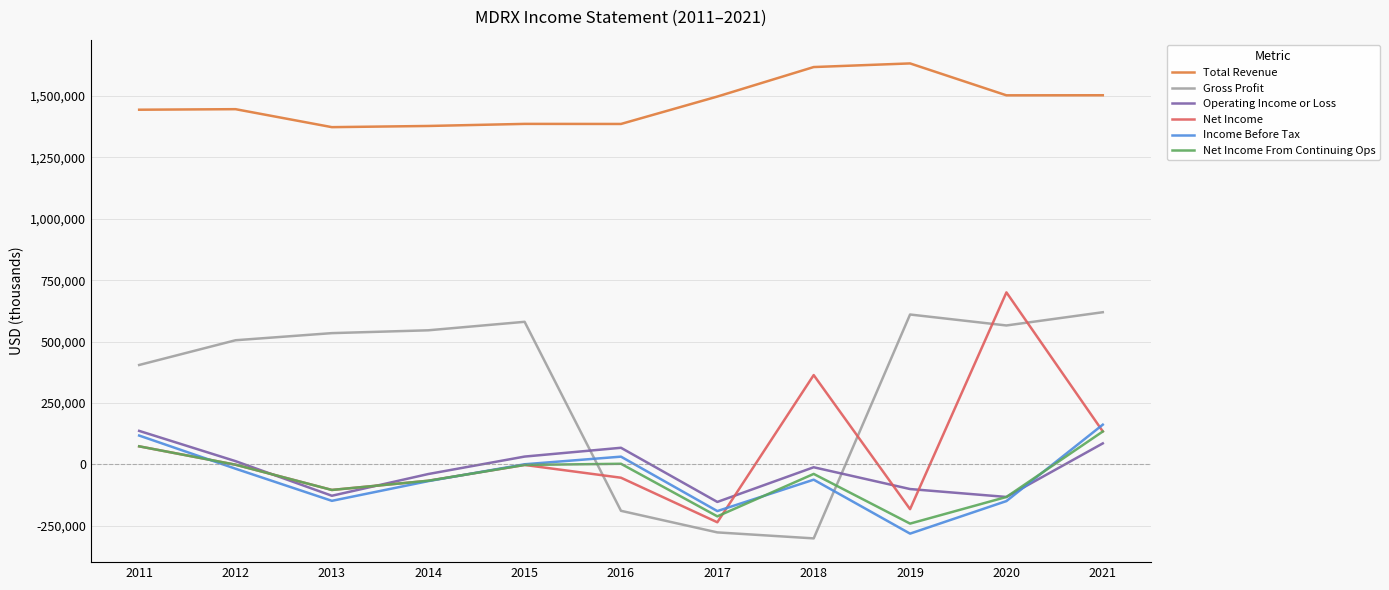

Which series changed the most between 2011 and 2020?

Net Income